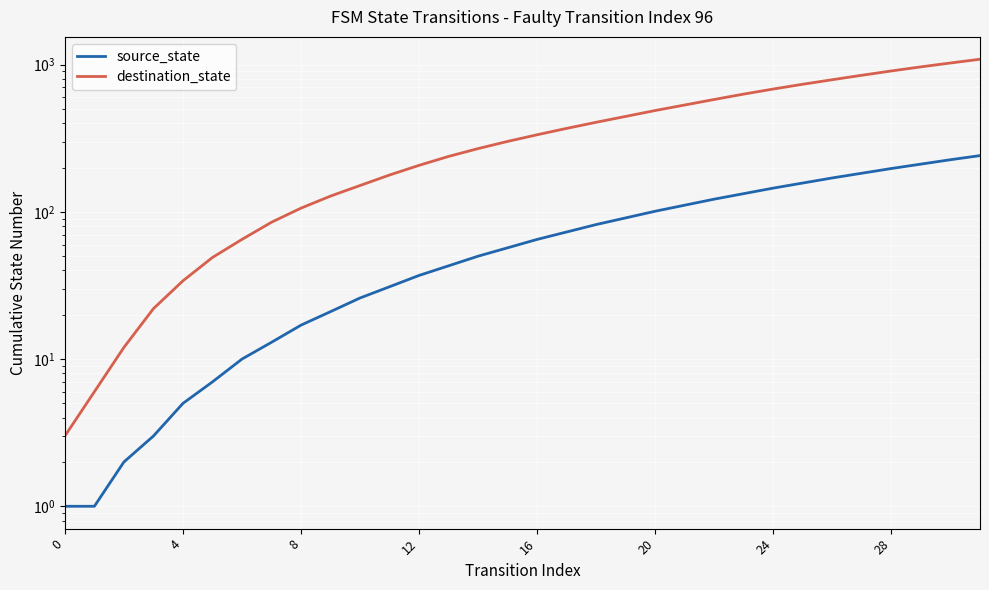

What is the sum of the destination_state values at 22 and 16?

914